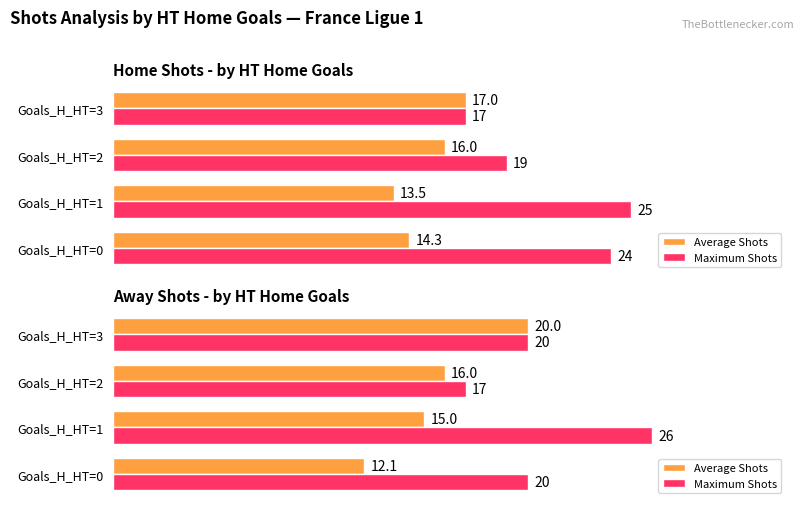

What value does the Average Shots series have at 0?

12.1